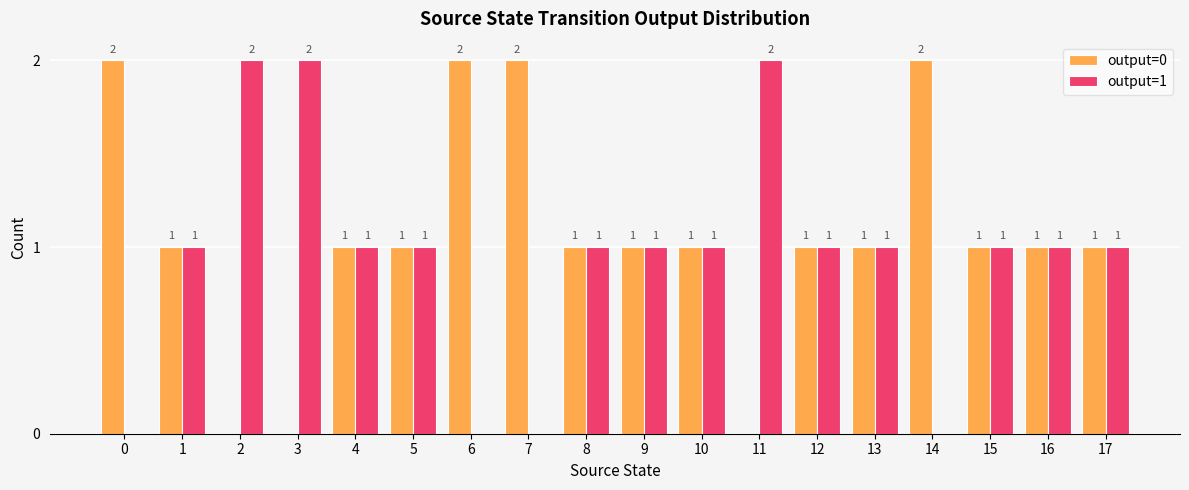

Which series has the largest total across all categories?

output=0